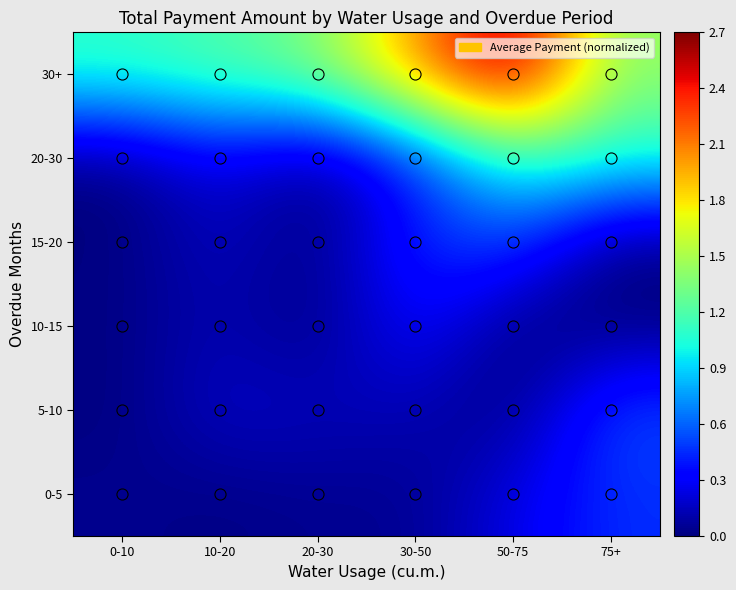

How many series are shown in this chart?

6